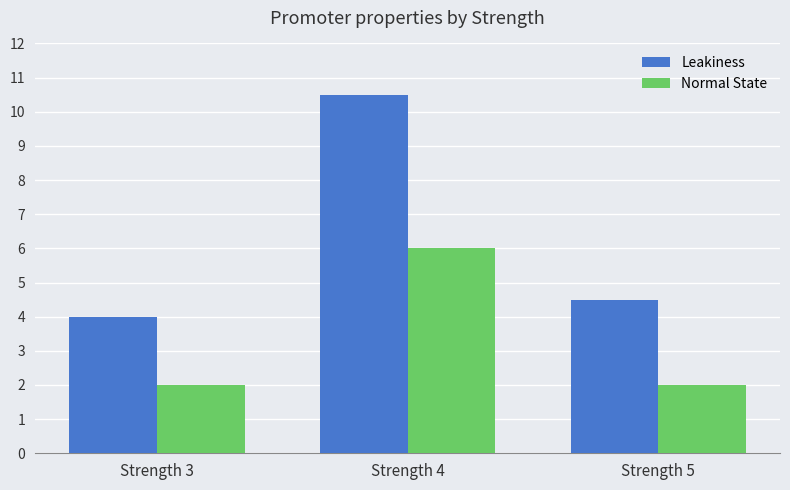

Where is Leakiness nearest to the value 7?

Strength 5